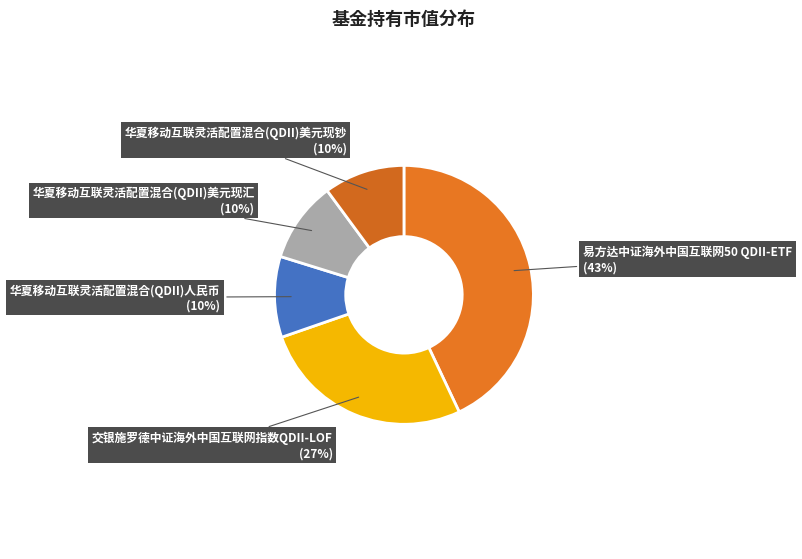

What percentage is the 易方达中证海外中国互联网50 QDII-ETF slice, to the nearest percent?

43%